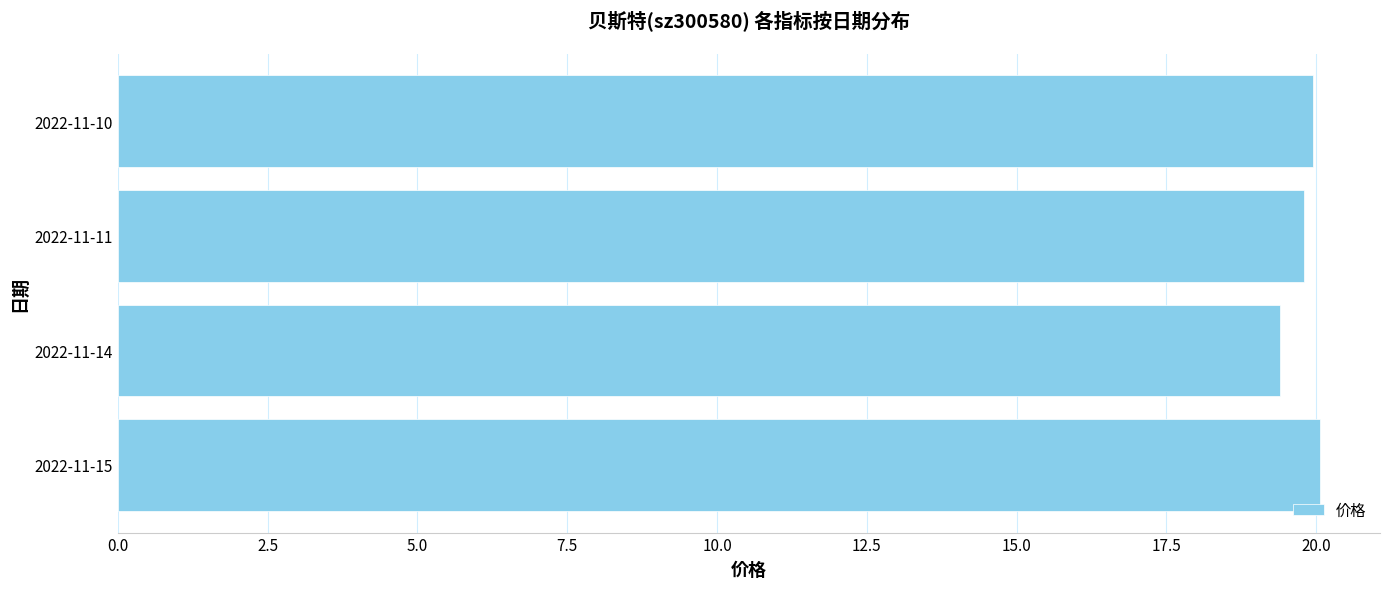

How many distinct data groups are displayed?

1